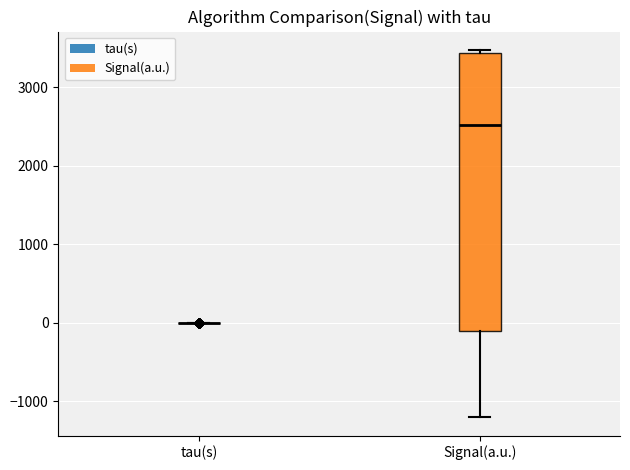

Reading left to right, read every box against the y-axis: the position of its median line, the range the box covers, and the ends of its whiskers. The values are not printed on the chart, so give them approximately, as read against the axis.

tau(s): box collapsed to a line at 0, whiskers 0 to 0
Signal(a.u.): median 2500, box -100 to 3400, whiskers -1200 to 3500